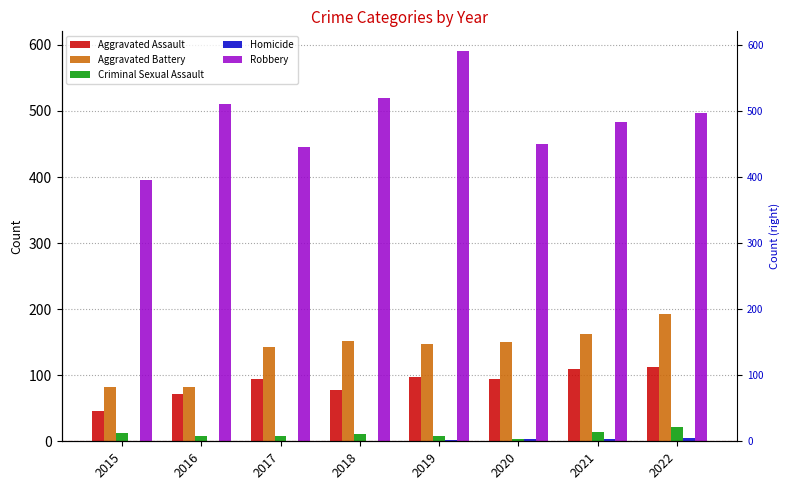

What are all the series names shown in the legend?

Aggravated Assault, Aggravated Battery, Criminal Sexual Assault, Homicide, Robbery